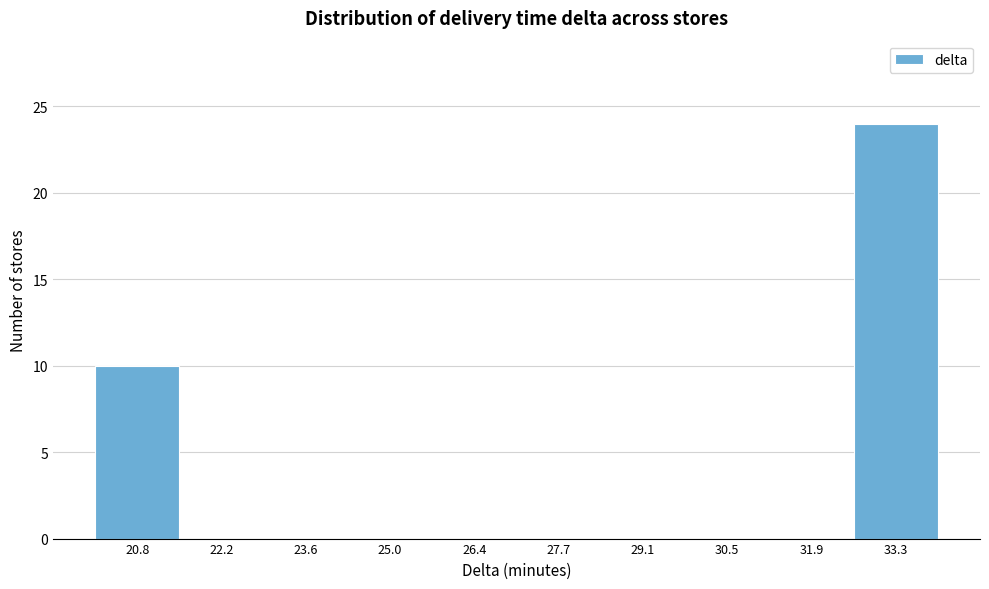

What is the height of the bar covering 32.6 to 34.0 on the x-axis? Neither the bar edges nor the heights are printed on the chart, so give them approximately, as read against the axes.

24